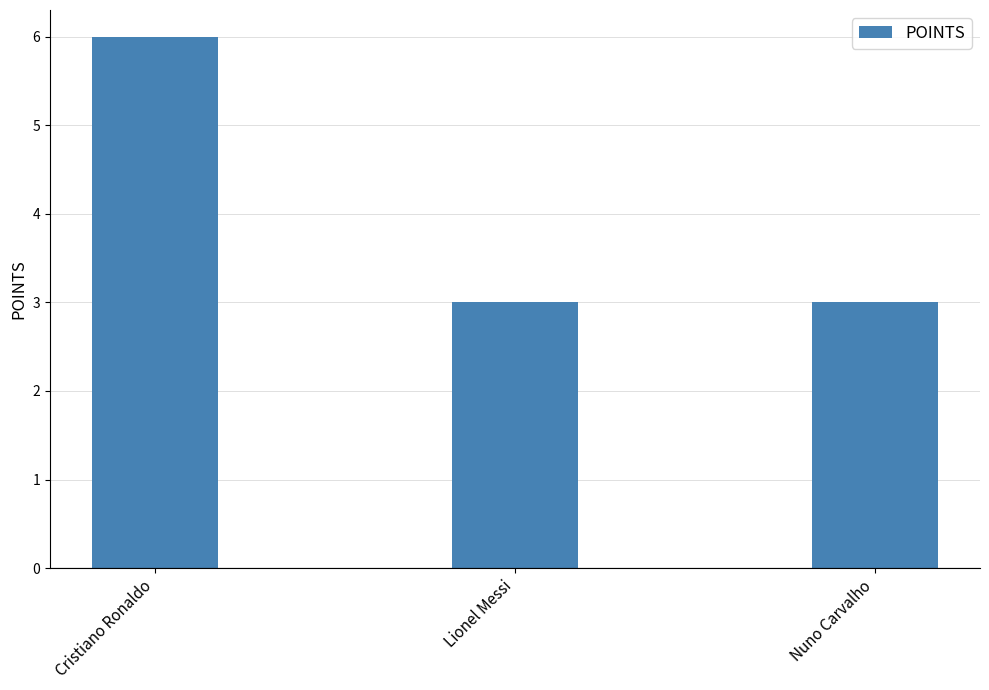

Read the value at Nuno Carvalho.

3